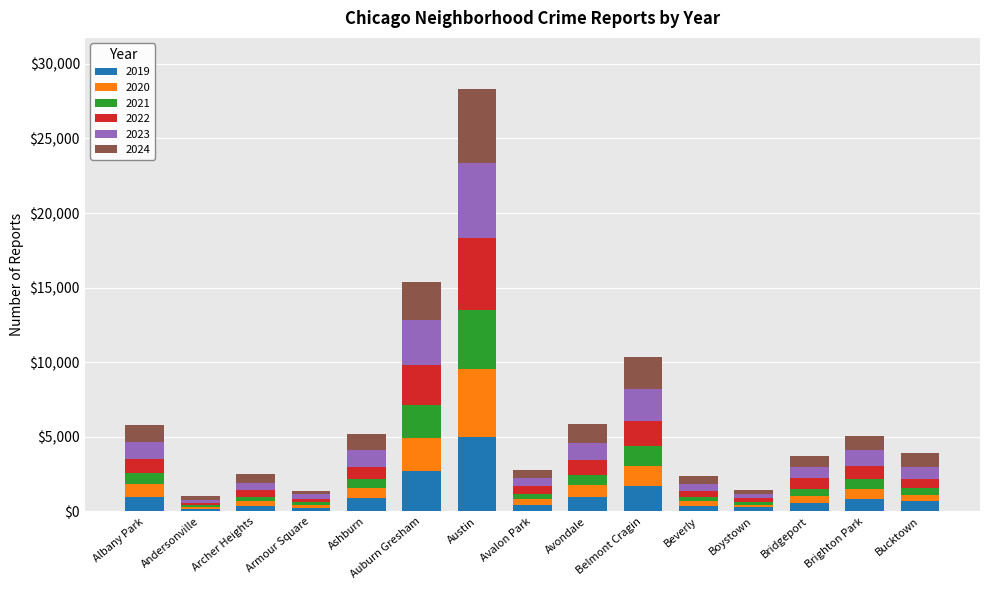

True or false: 2019 has a value of 694 at Bucktown.

True